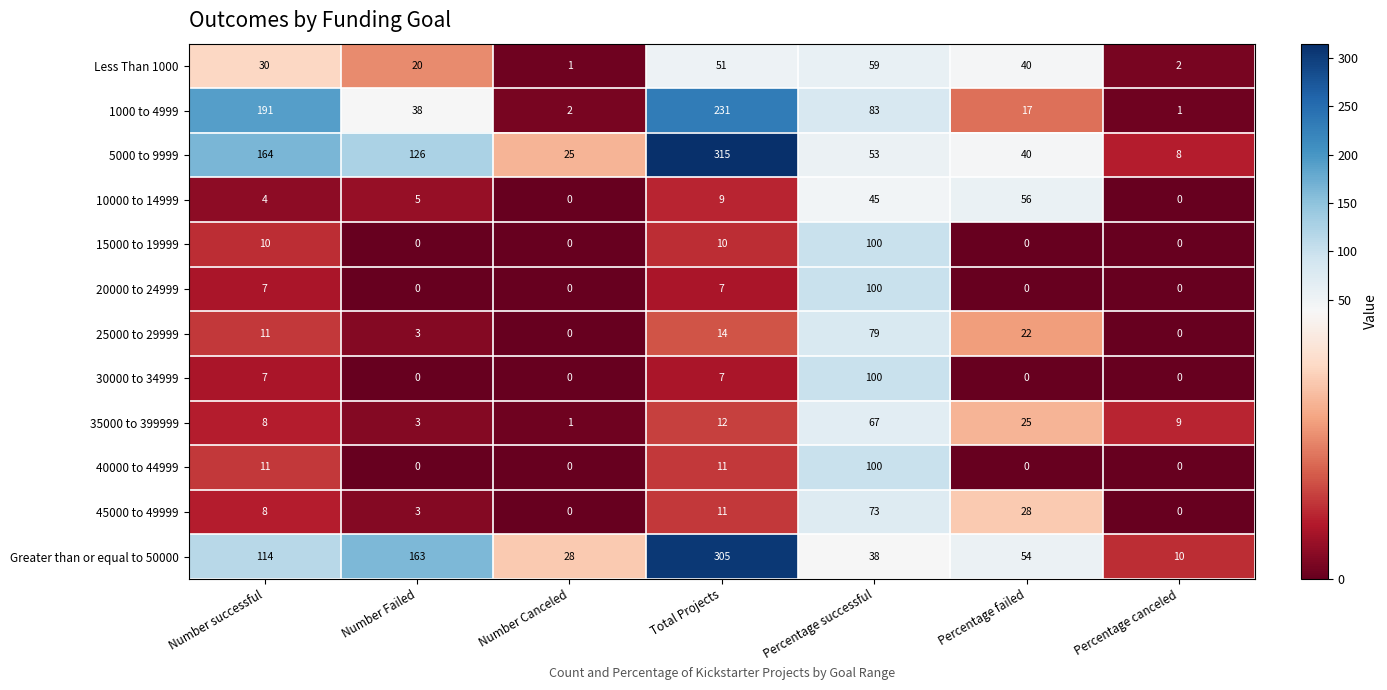

What is the difference between the maximum and minimum values in the 1000 to 4999 series?

230